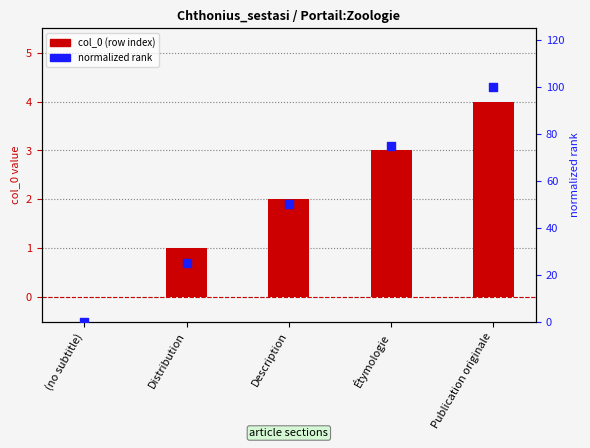

What is the total value across all series at Étymologie?

78